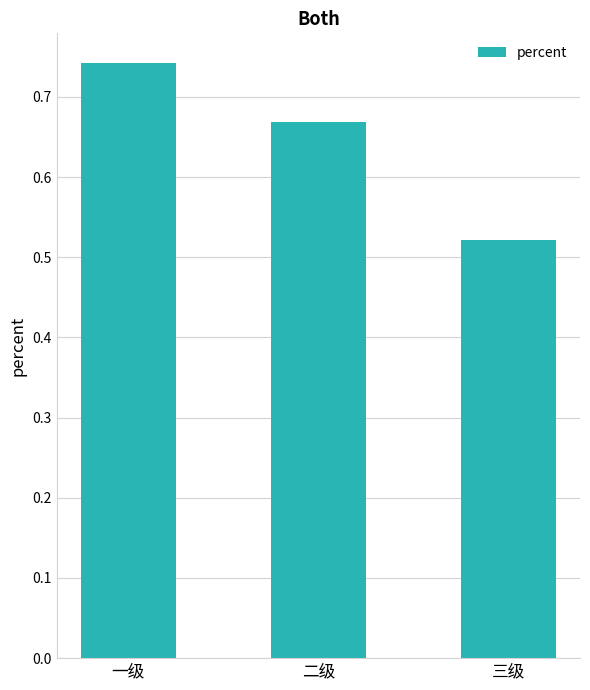

The value at 一级 is 1.0. True or false?

False